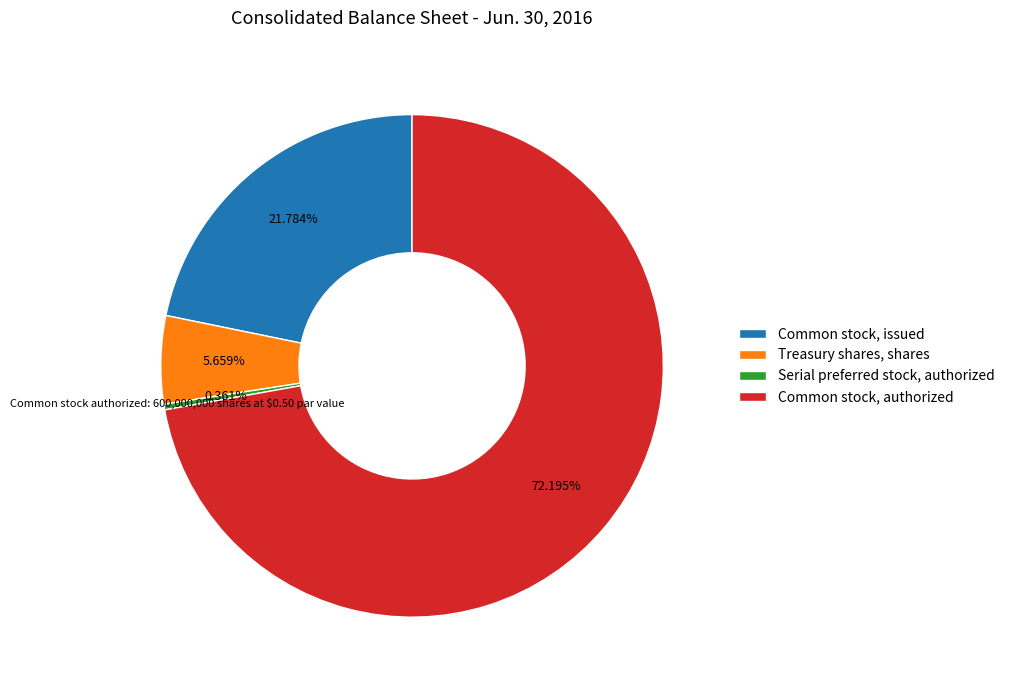

What is the ratio of the value at Common stock, issued to the value at Serial preferred stock, authorized?

60.3